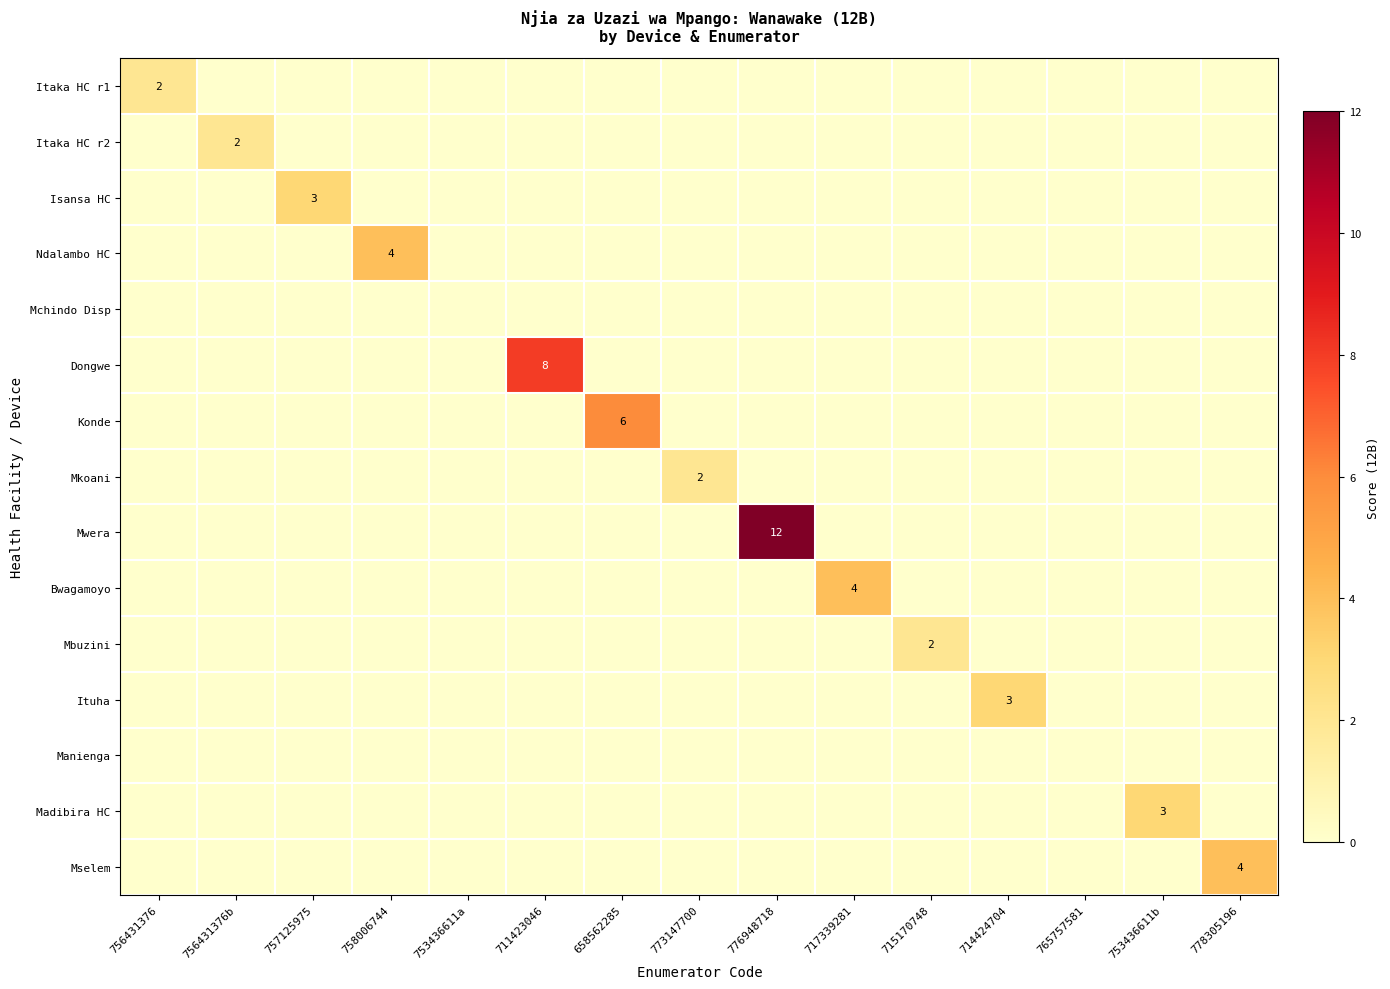

True or false: Mkoani has a value of 3 at 773147700.

False